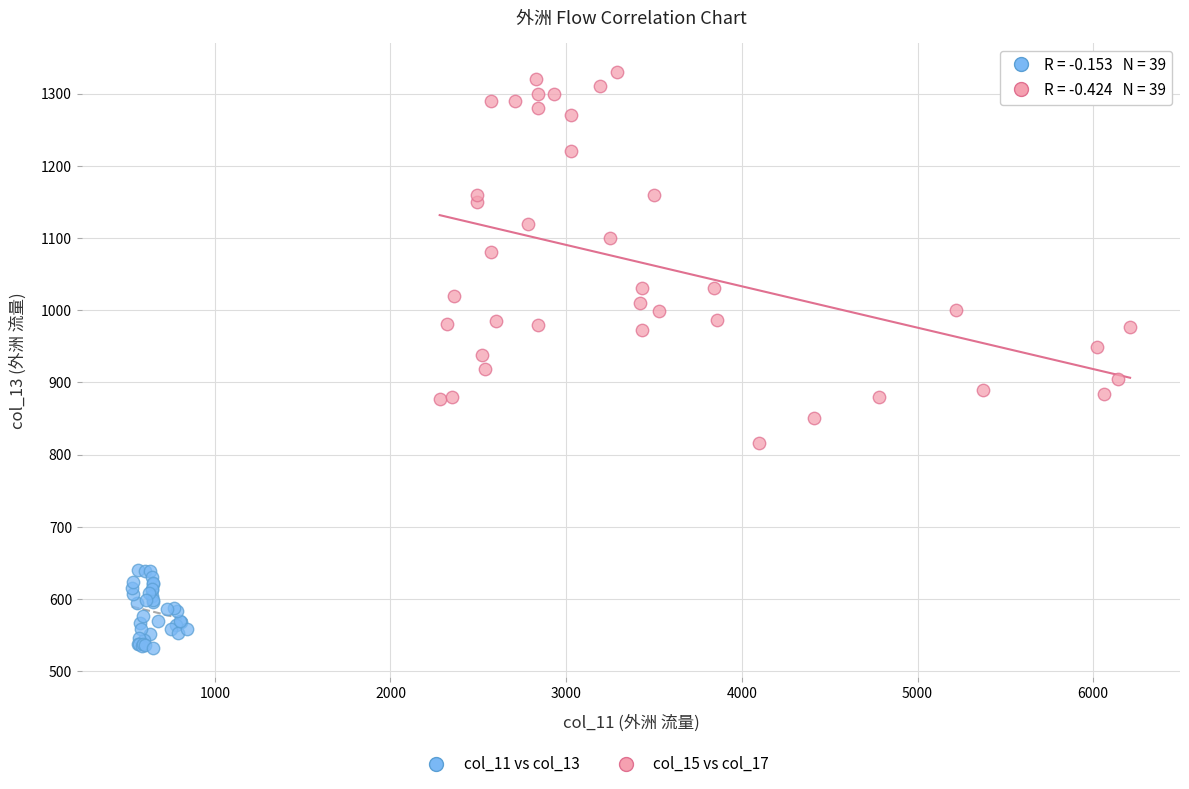

Which series has the largest Y range (max minus min)?

col_15 vs col_17